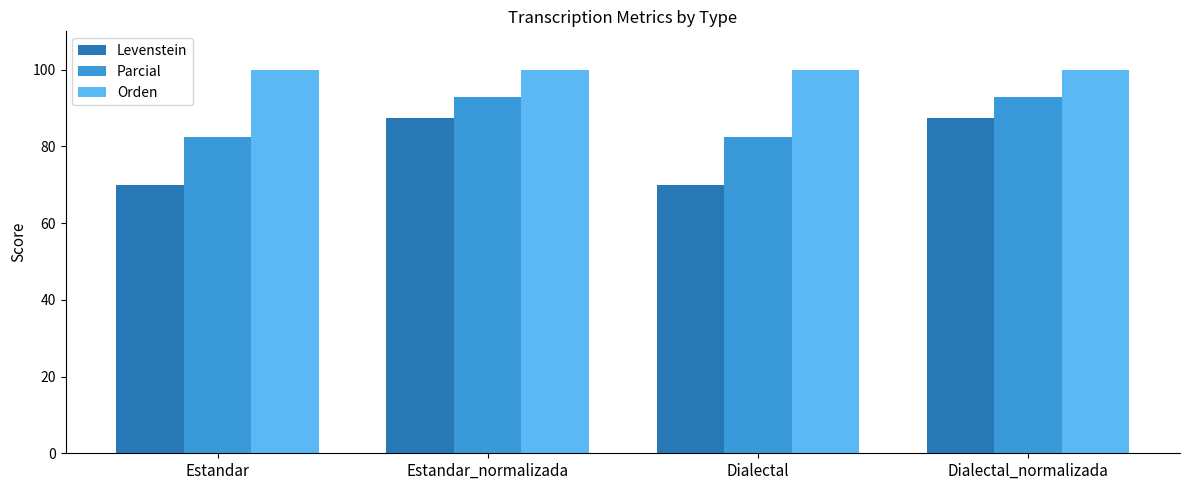

Which series has the largest range (max minus min)?

Levenstein